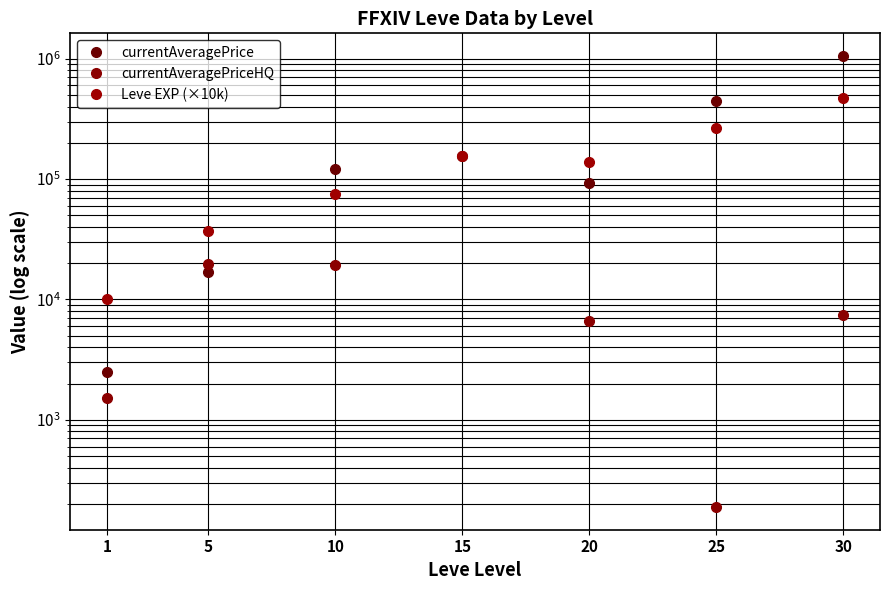

Which series has the largest range (max minus min)?

currentAveragePrice